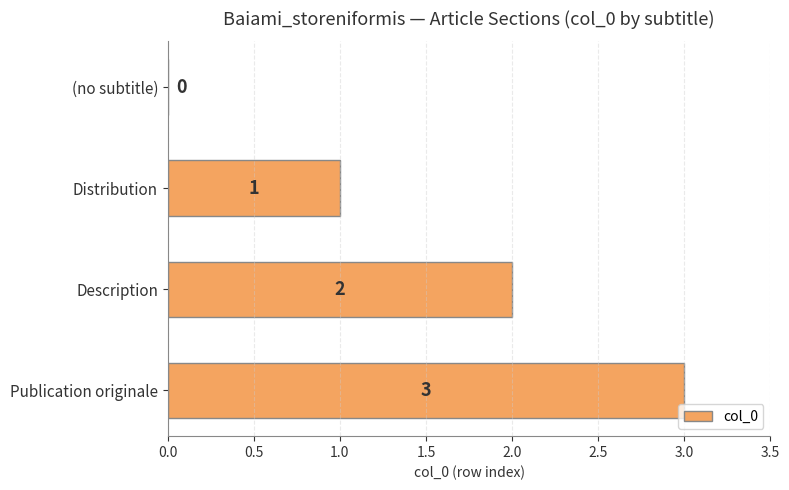

Count the values in the range 1 to 3.

3